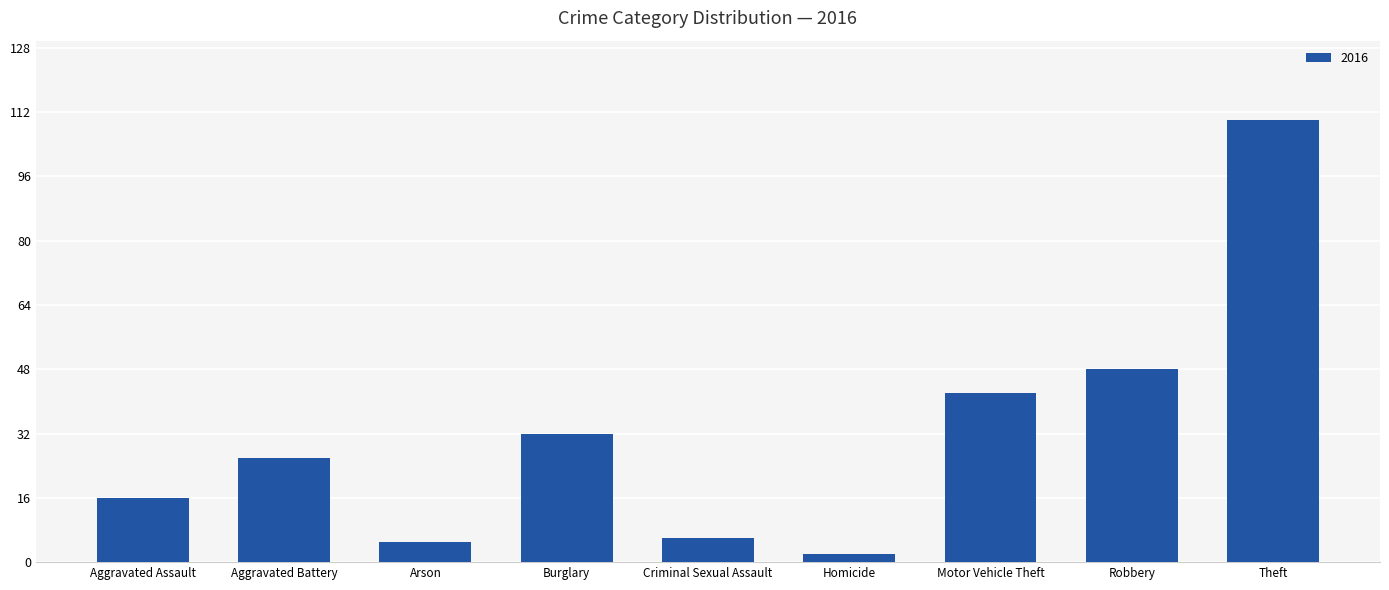

What position from the left is Aggravated Battery?

2